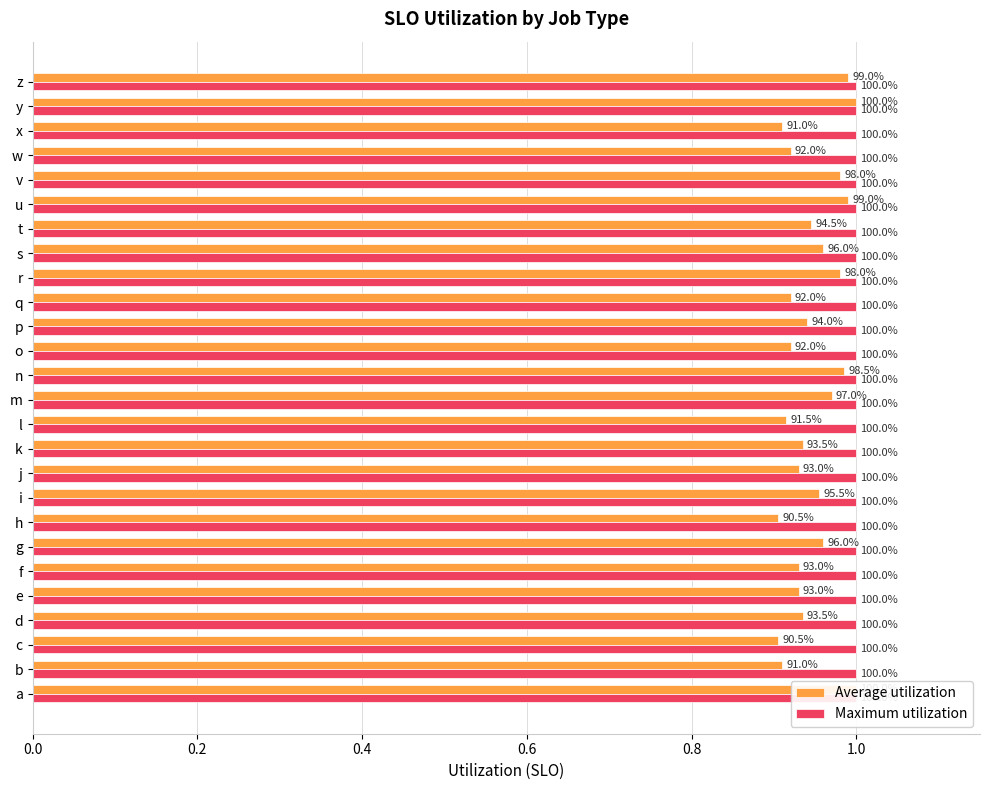

How many bars are there in total?

52